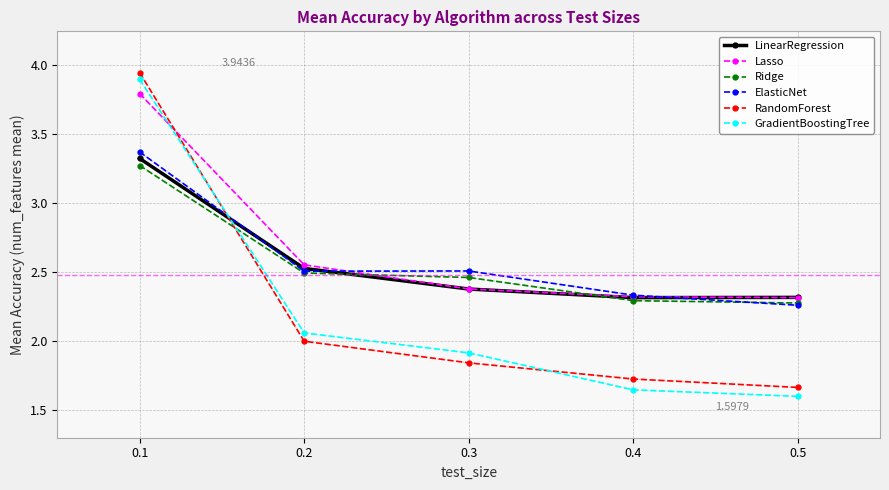

Which series changed the most between 0.1 and 0.5?

GradientBoostingTree